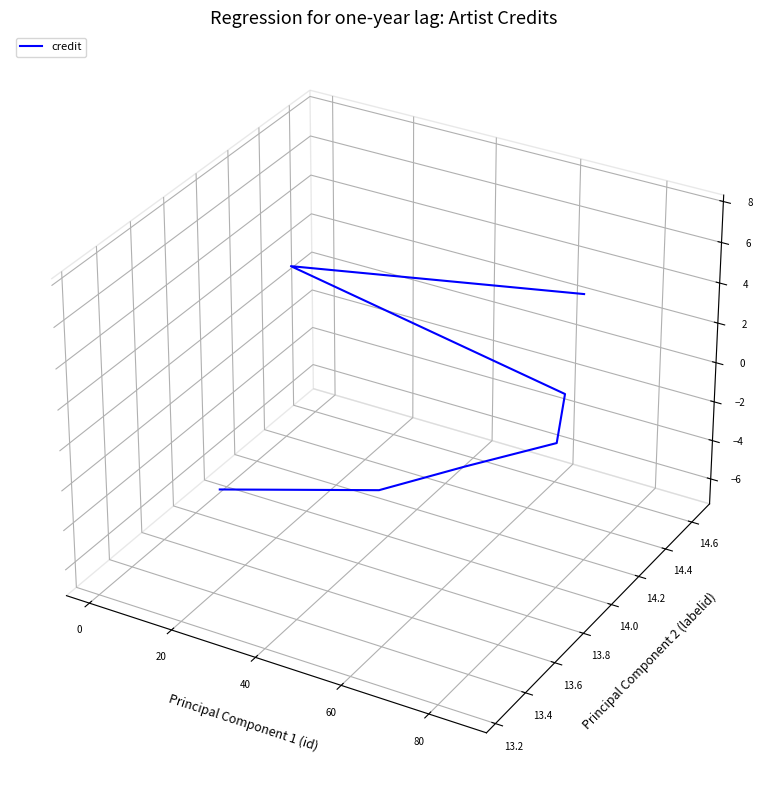

How many lines are shown in the chart?

1